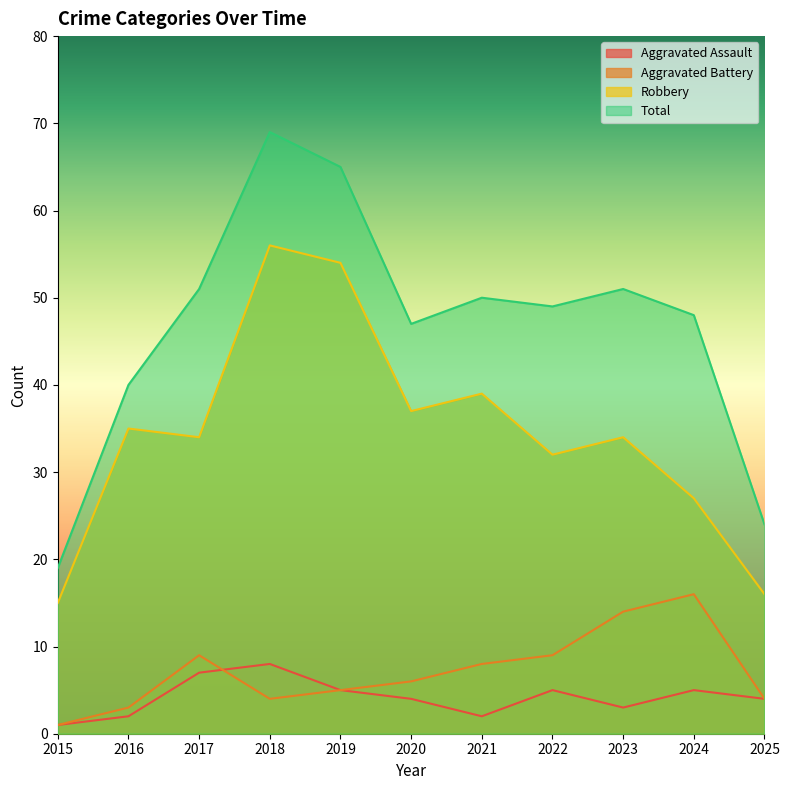

What is the value of the Aggravated Battery point at the 7th from the left?

8